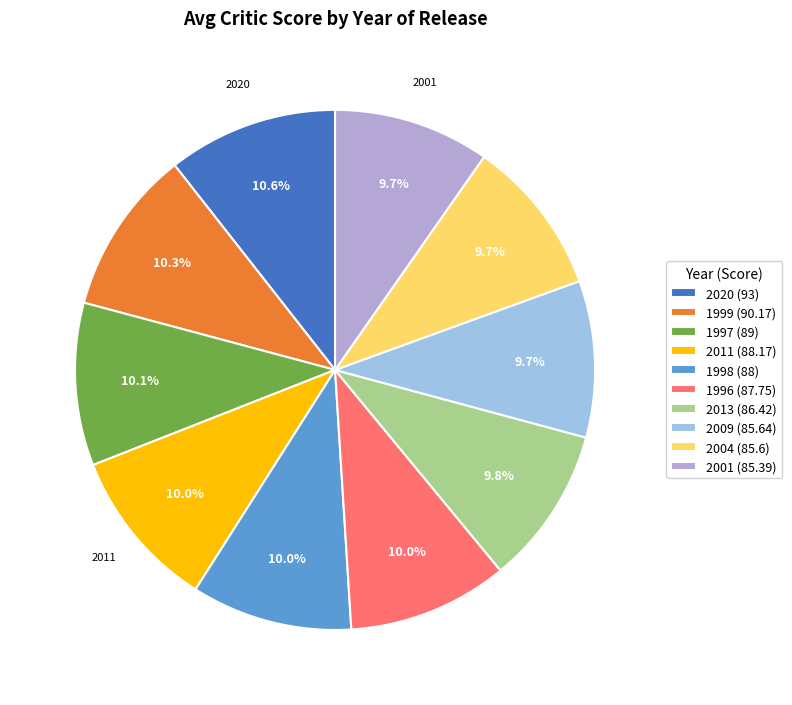

What portion of the pie excludes 2004?

90.3%